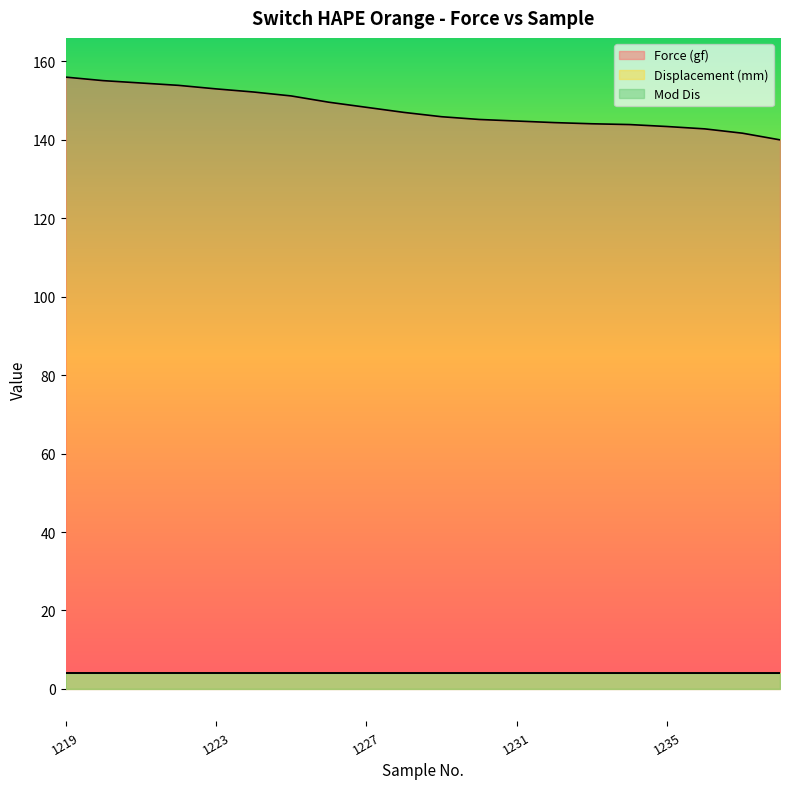

Is the value of Force (gf) at 1238 greater than the value of Displacement (mm) at 1233?

Yes